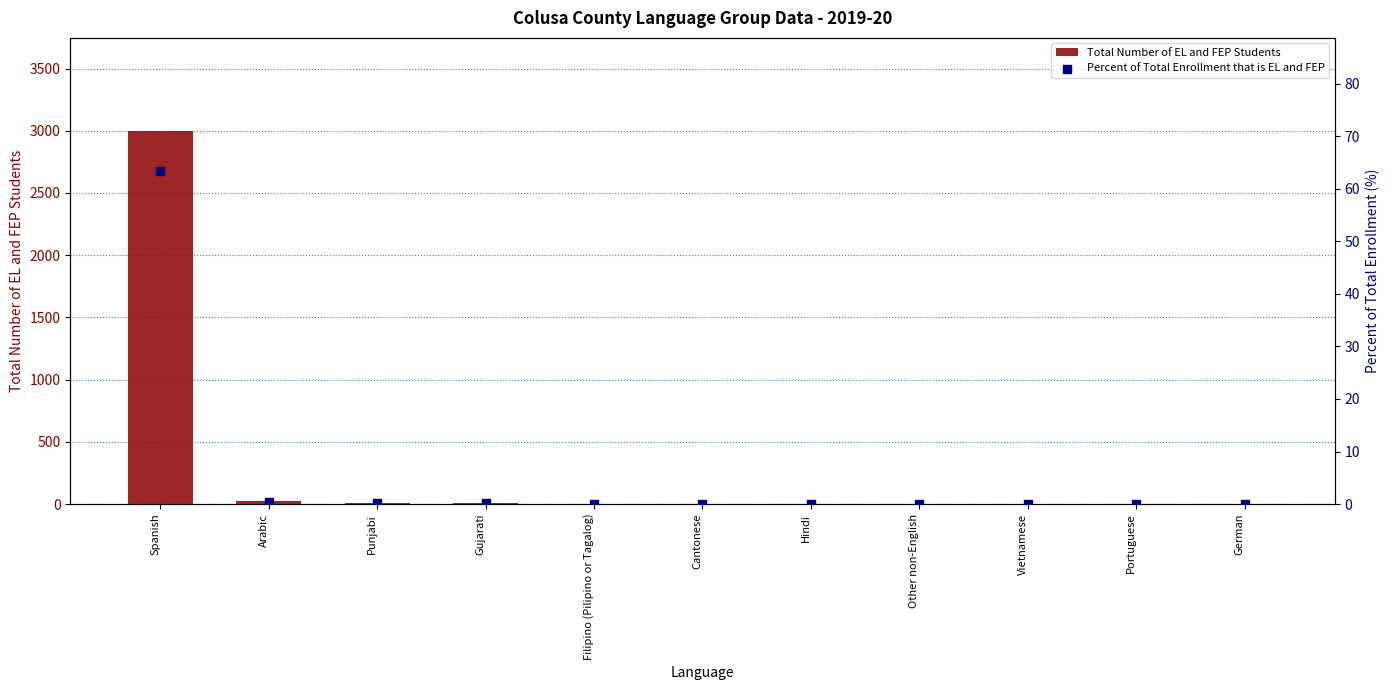

What are all the series names shown in the legend?

Total Number of EL and FEP Students, Percent of Total Enrollment that is EL and FEP